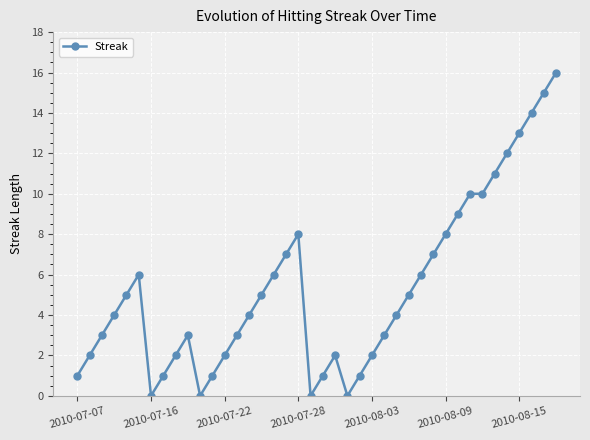

What is the greatest value displayed?

16